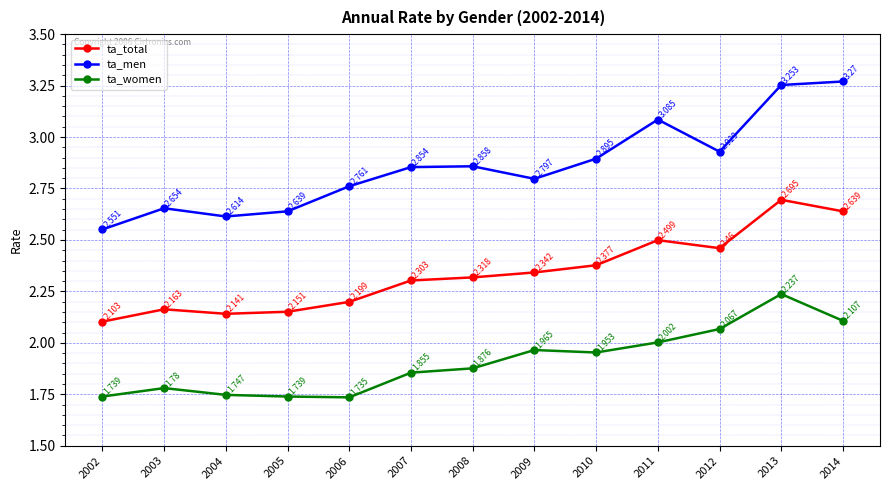

Between 2002 and 2011, which series saw the biggest shift?

ta_men